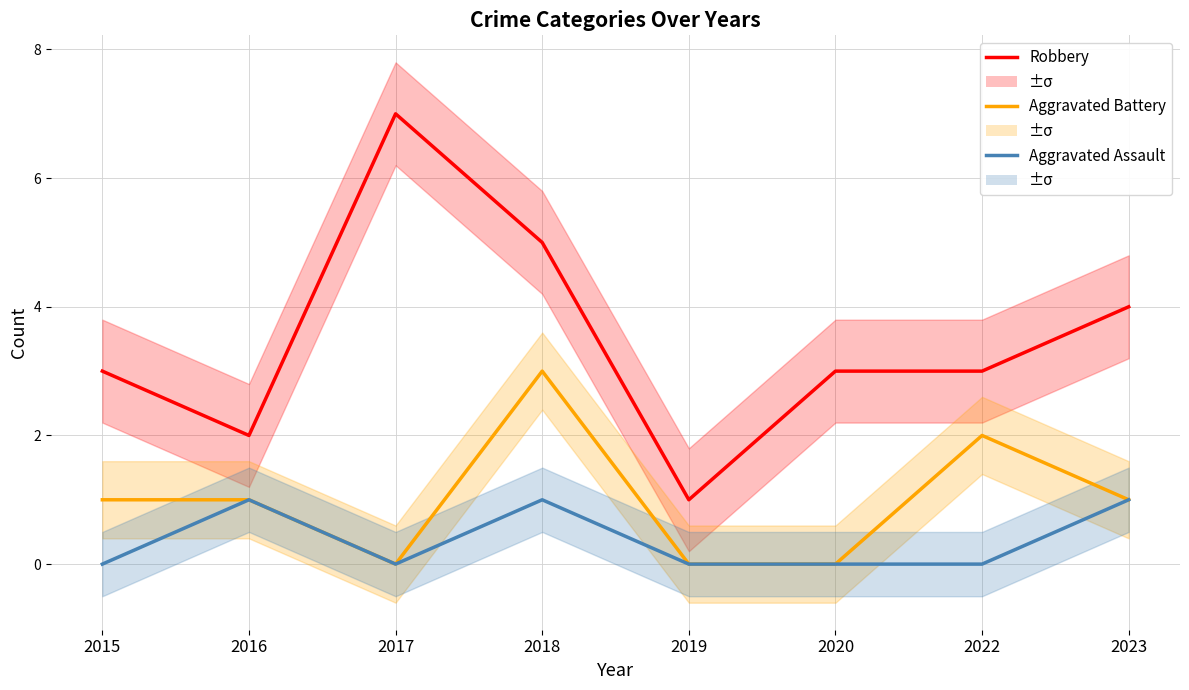

What is the value of the Aggravated Battery point at the 8th from the left?

1